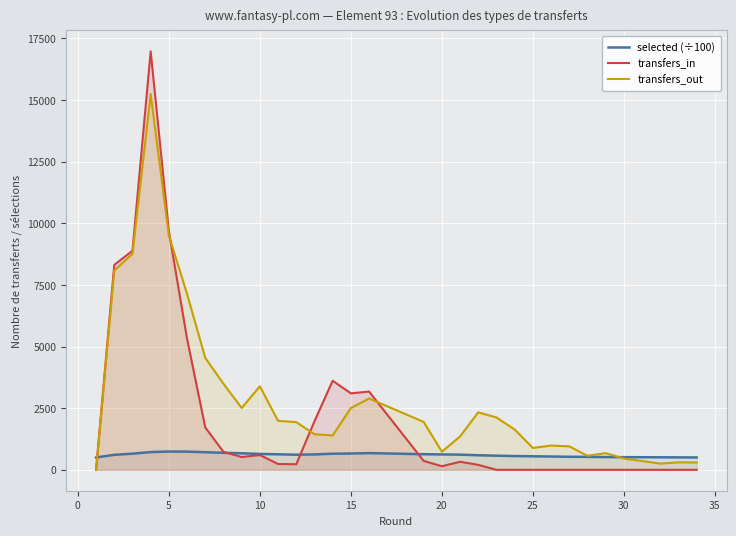

Which series has the largest total across all categories?

transfers_out